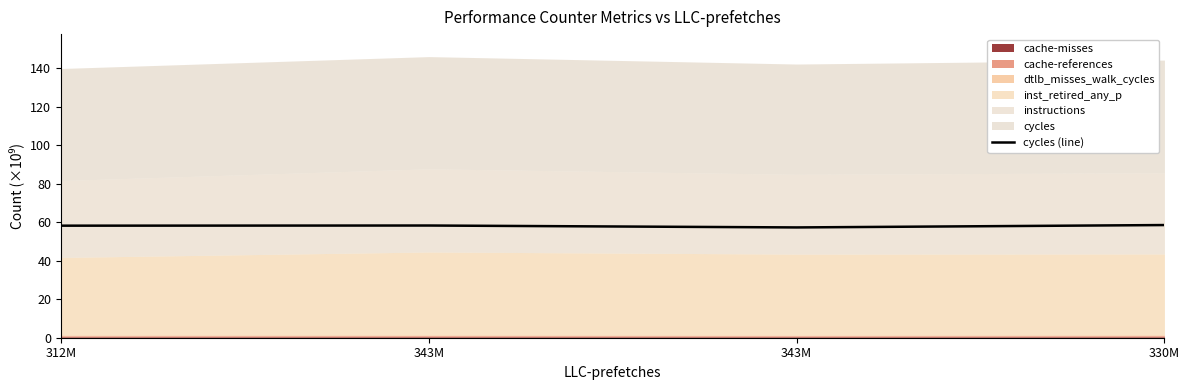

The chart shows a value of 58.2 at 312M. True or false?

True